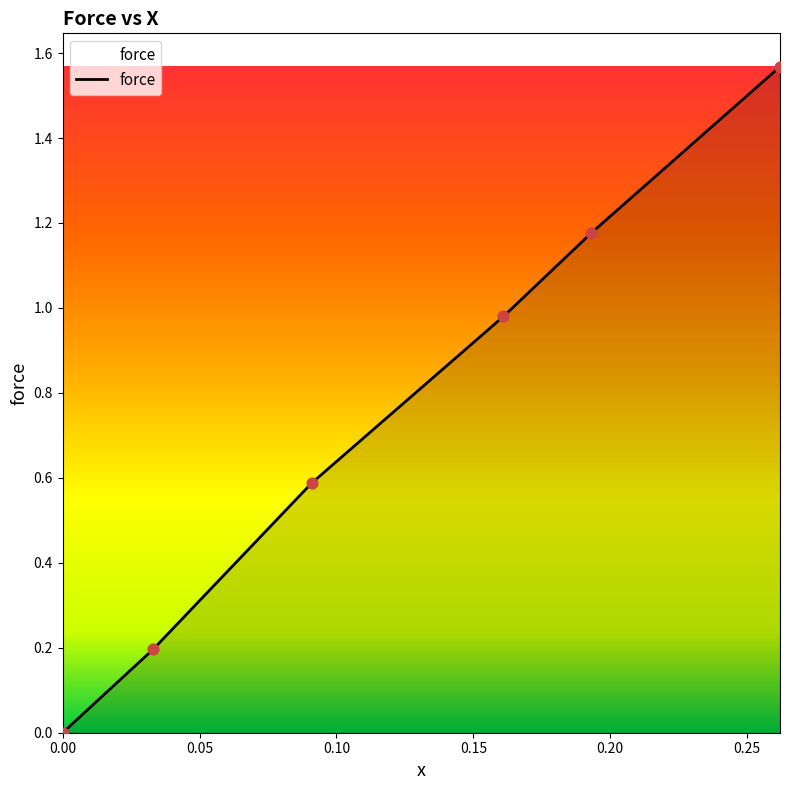

What is the difference between the maximum and second lowest values?

1.4